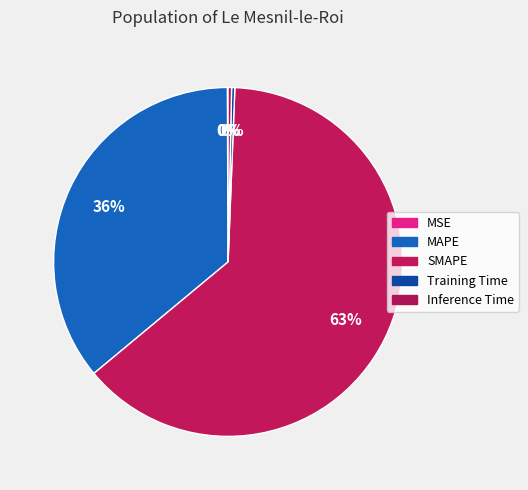

Which category has the biggest portion of the pie?

SMAPE